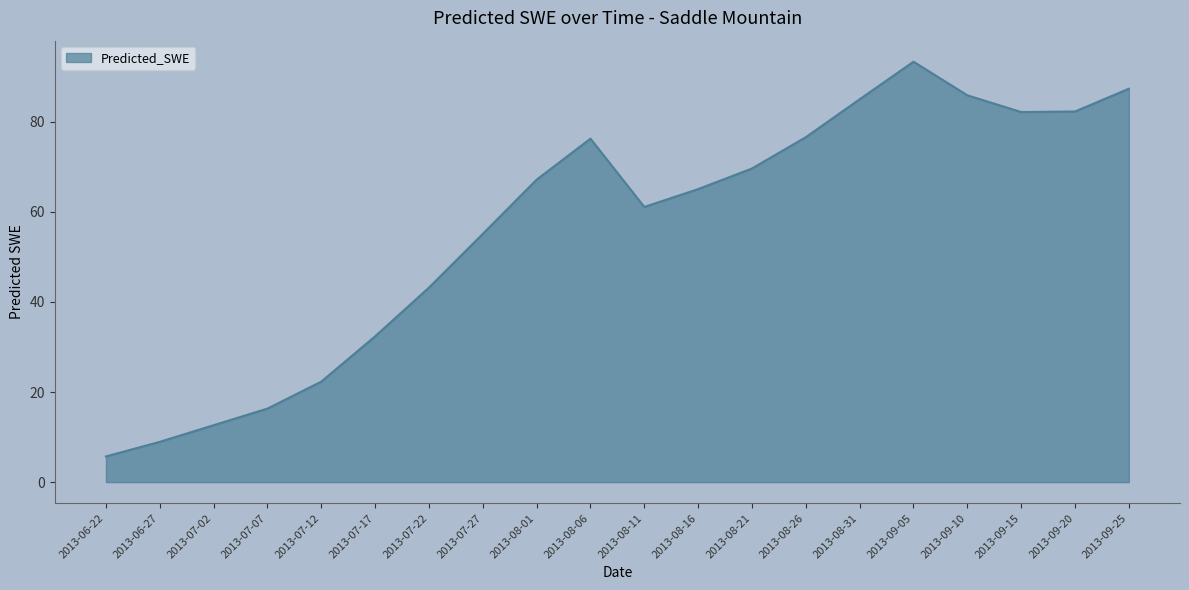

What is the average value?

56.4